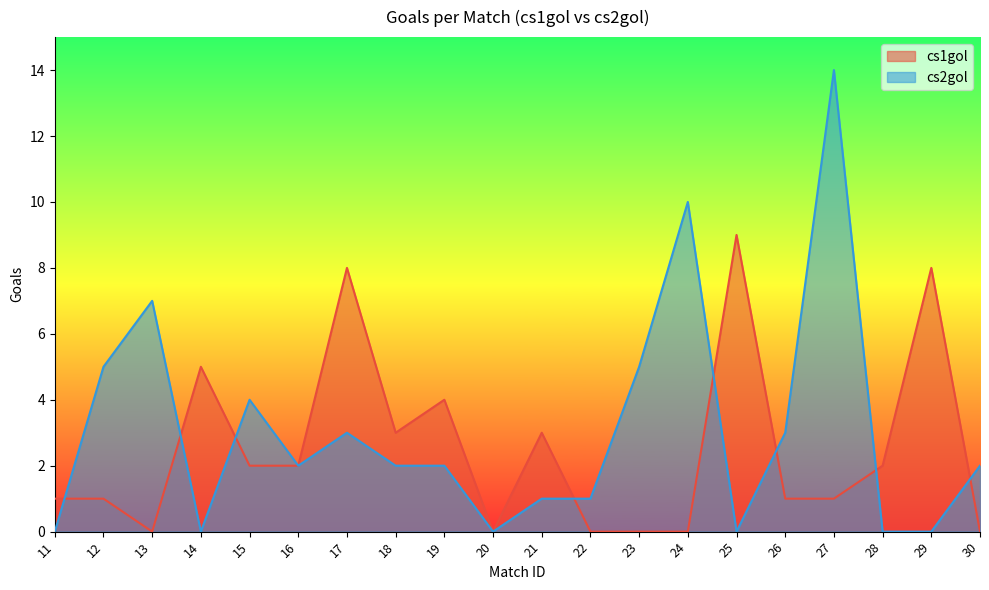

After their last crossing, which series has the higher values: cs1gol or cs2gol?

cs2gol